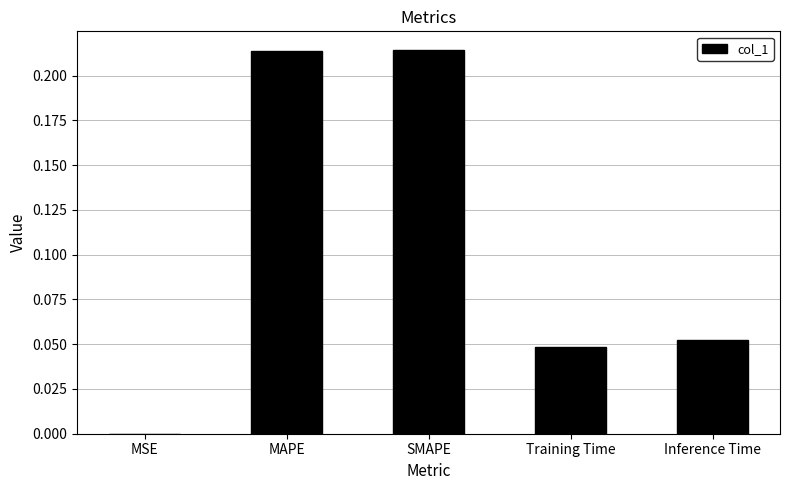

True or false: the data shows 0.1 at Training Time.

False